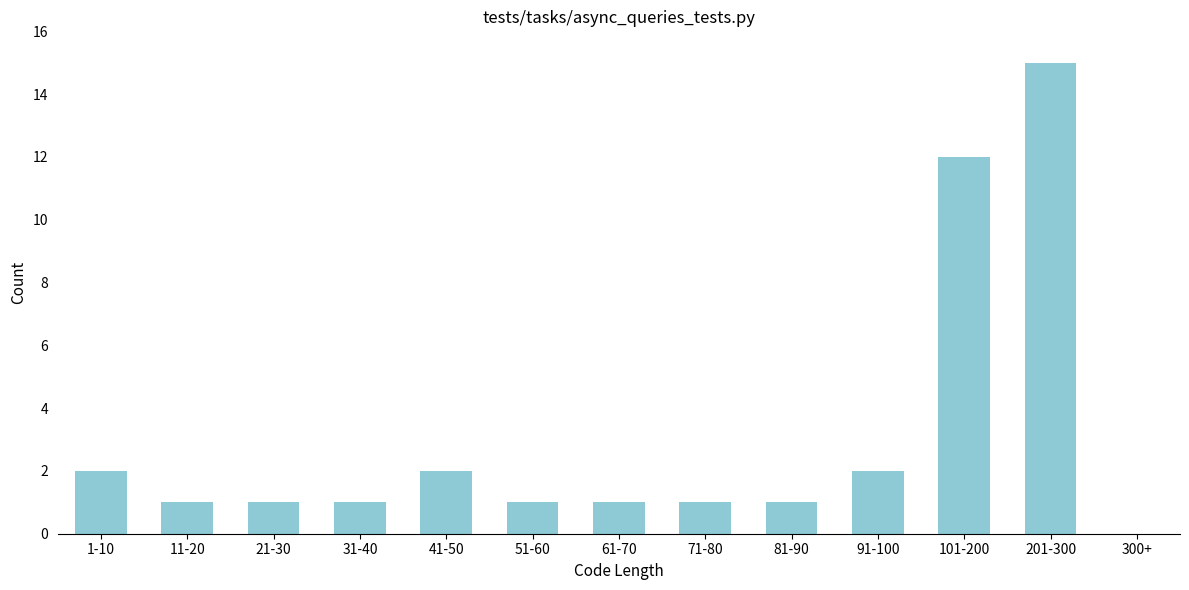

Reading left to right, list all the values displayed in this chart.

1-10=2	11-20=1	21-30=1	31-40=1	41-50=2	51-60=1	61-70=1	71-80=1	81-90=1	91-100=2	101-200=12	201-300=15	300+=0